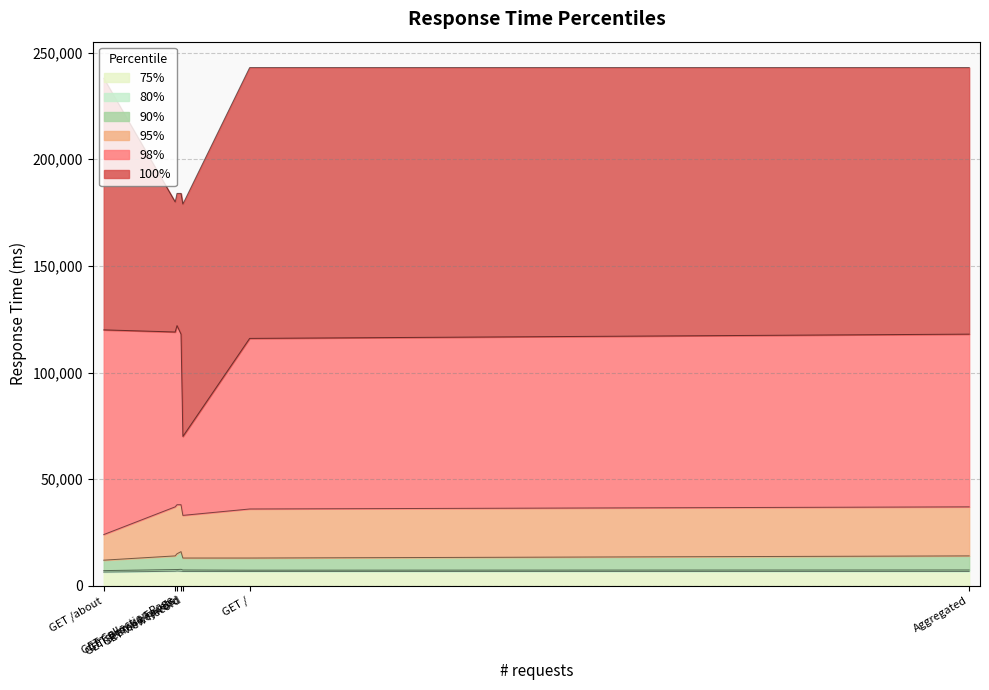

Which series has the largest range (max minus min)?

100%